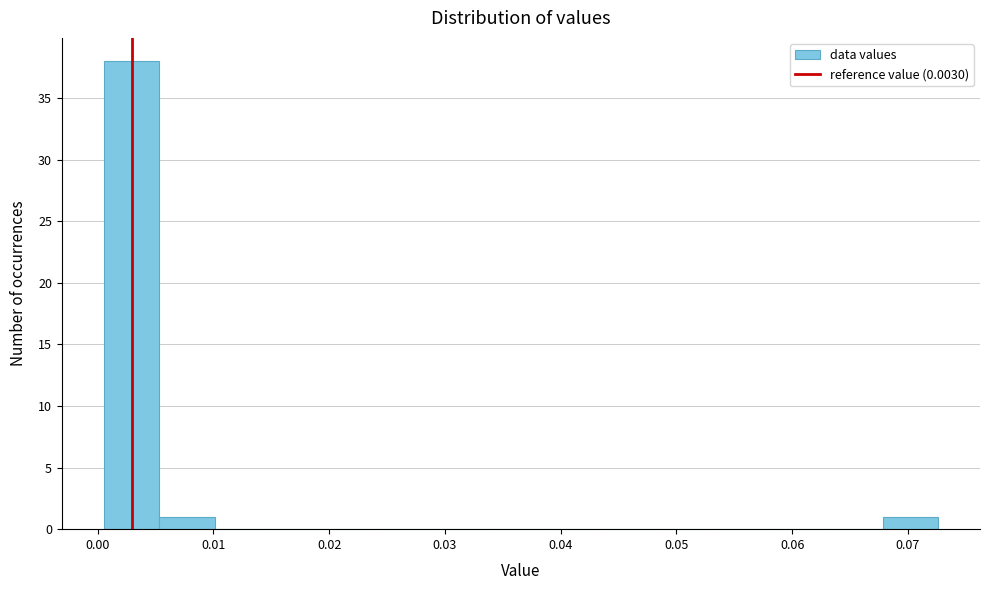

How tall is the bar that spans 0.005 to 0.010 on the x-axis? Neither the bar edges nor the heights are printed on the chart, so give them approximately, as read against the axes.

1